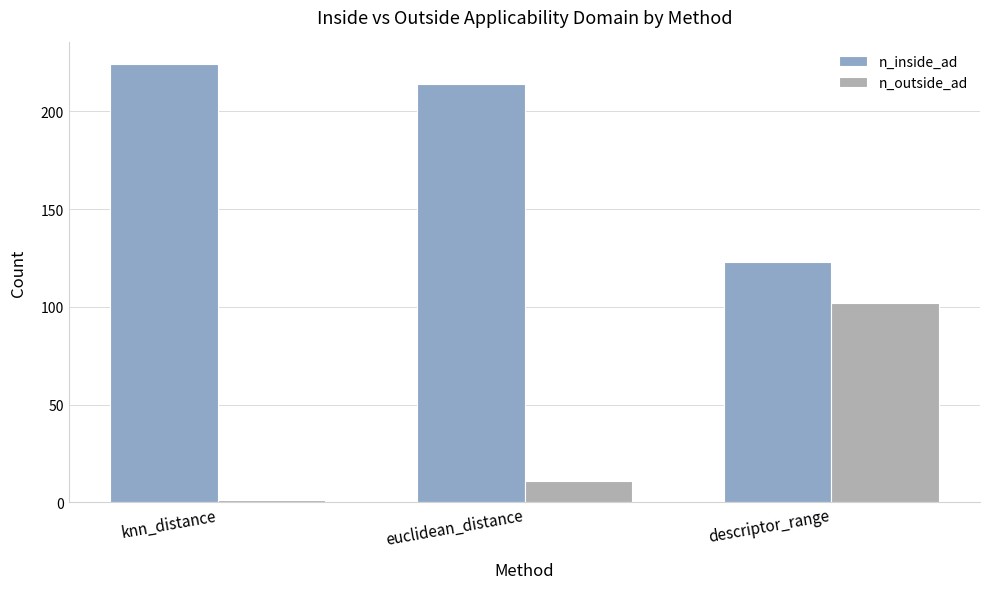

What is the label of the 3rd bar from the right?

knn_distance